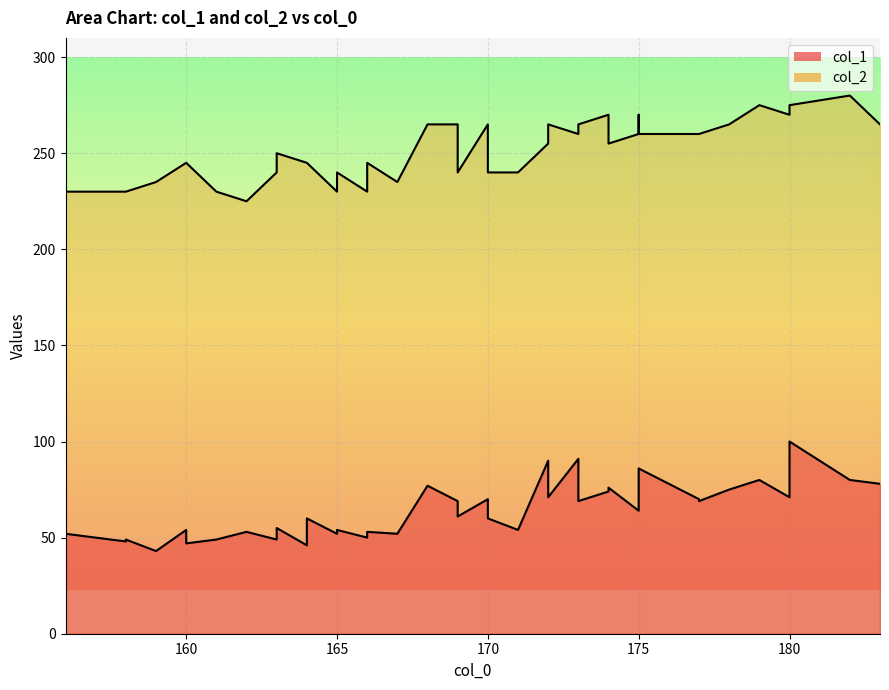

List the series in order of their overall mean, lowest first.

col_1, col_2